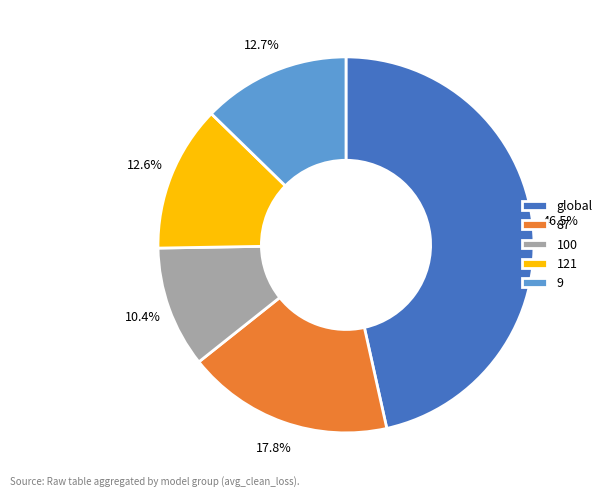

Is it true that 87 is 4% of the pie?

False